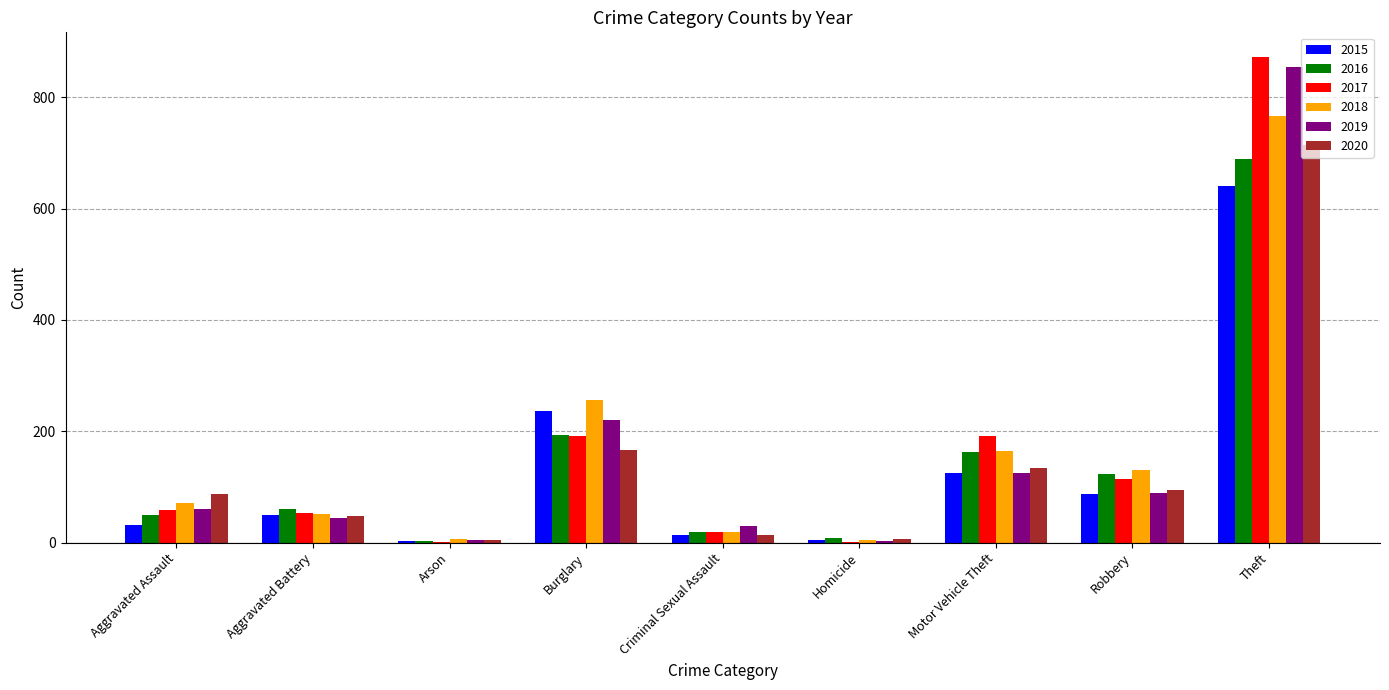

What is the total value across all series at Motor Vehicle Theft?

902